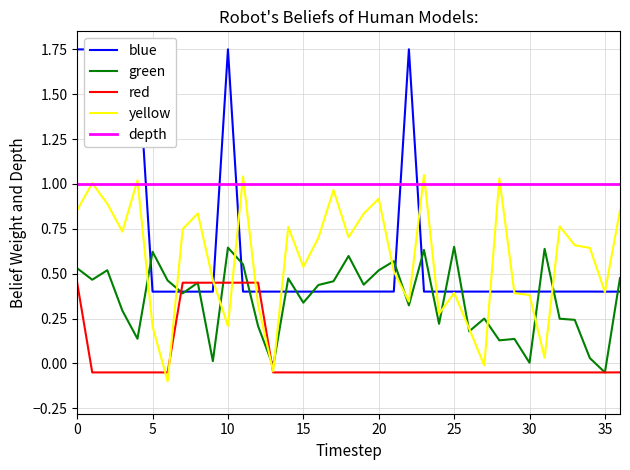

Which series has the largest total across all categories?

depth